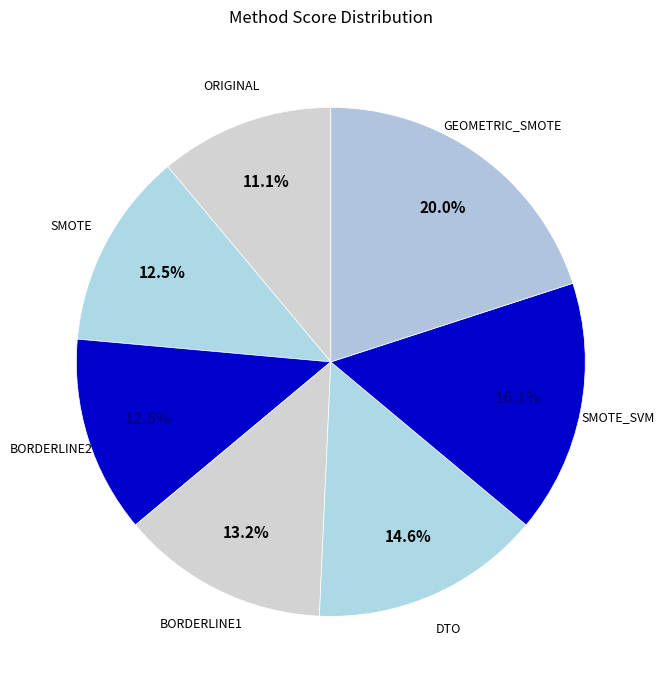

Approximately how many times larger is the value at GEOMETRIC_SMOTE compared to BORDERLINE1?

1.5